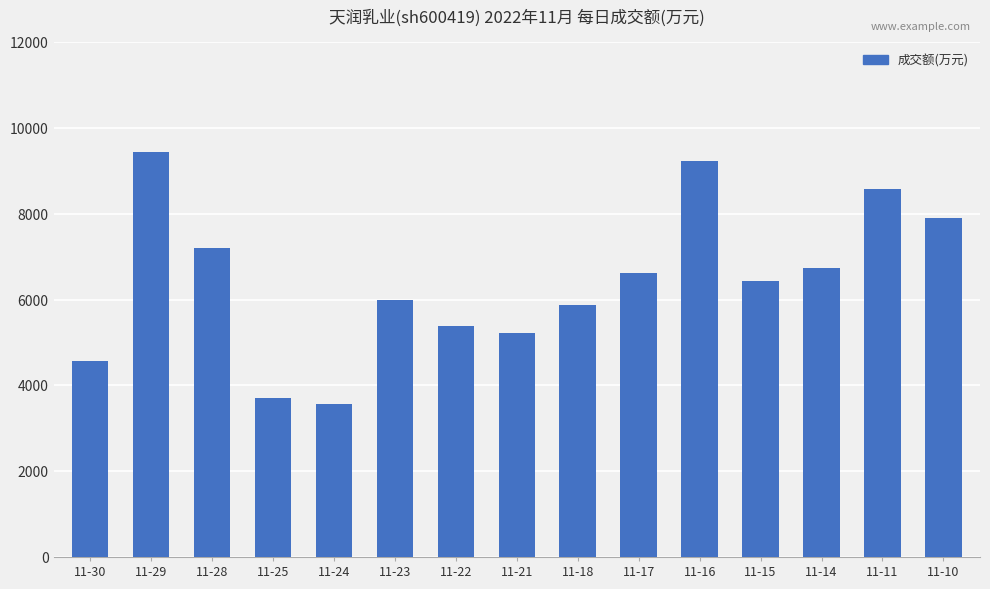

List the labels in order of value, largest first.

11-29, 11-16, 11-11, 11-10, 11-28, 11-14, 11-17, 11-15, 11-23, 11-18, 11-22, 11-21, 11-30, 11-25, 11-24